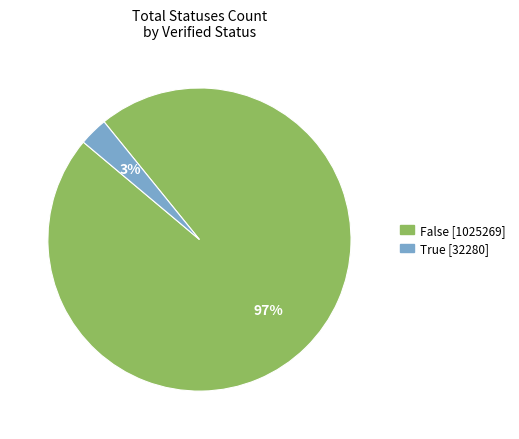

Between False and True, which is larger?

False